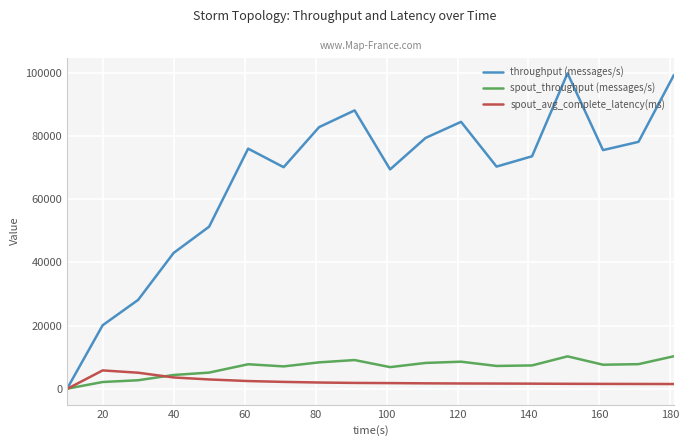

Rank the series by their maximum value, from highest to lowest.

throughput (messages/s), spout_throughput (messages/s), spout_avg_complete_latency(ms)